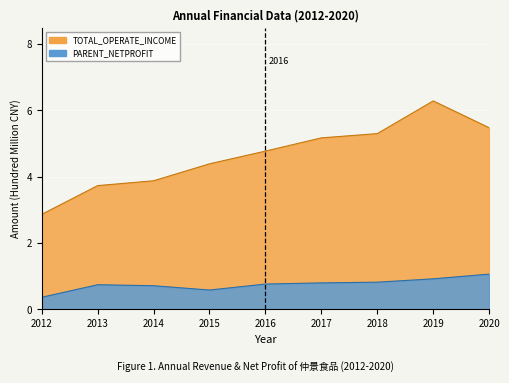

Which series has the largest total across all categories?

TOTAL_OPERATE_INCOME